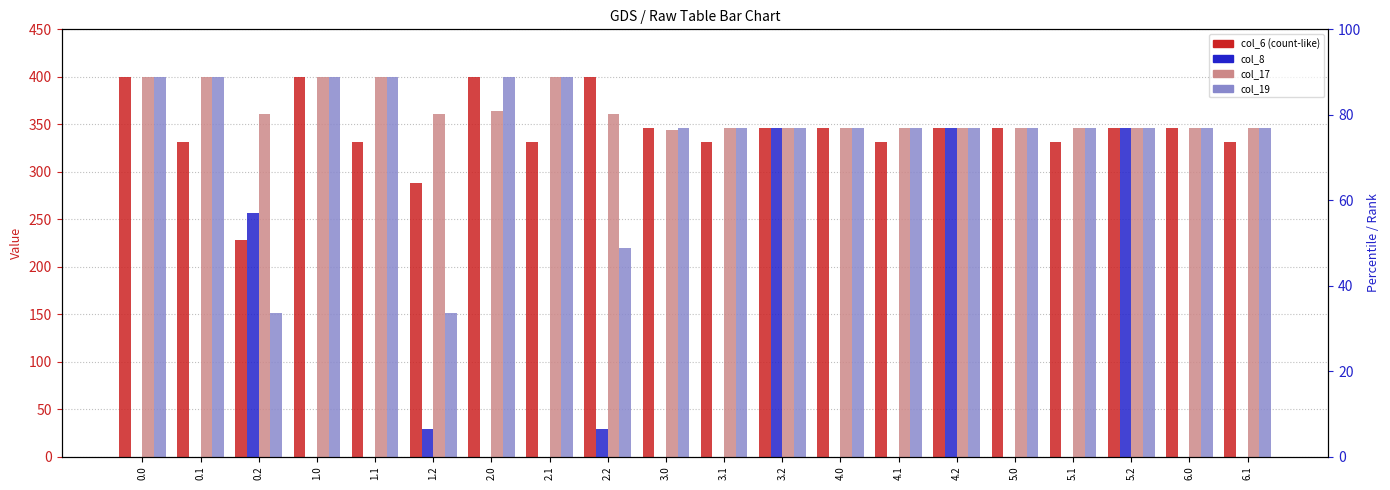

The col_17 series shows 547.8 at 4.1. True or false?

False